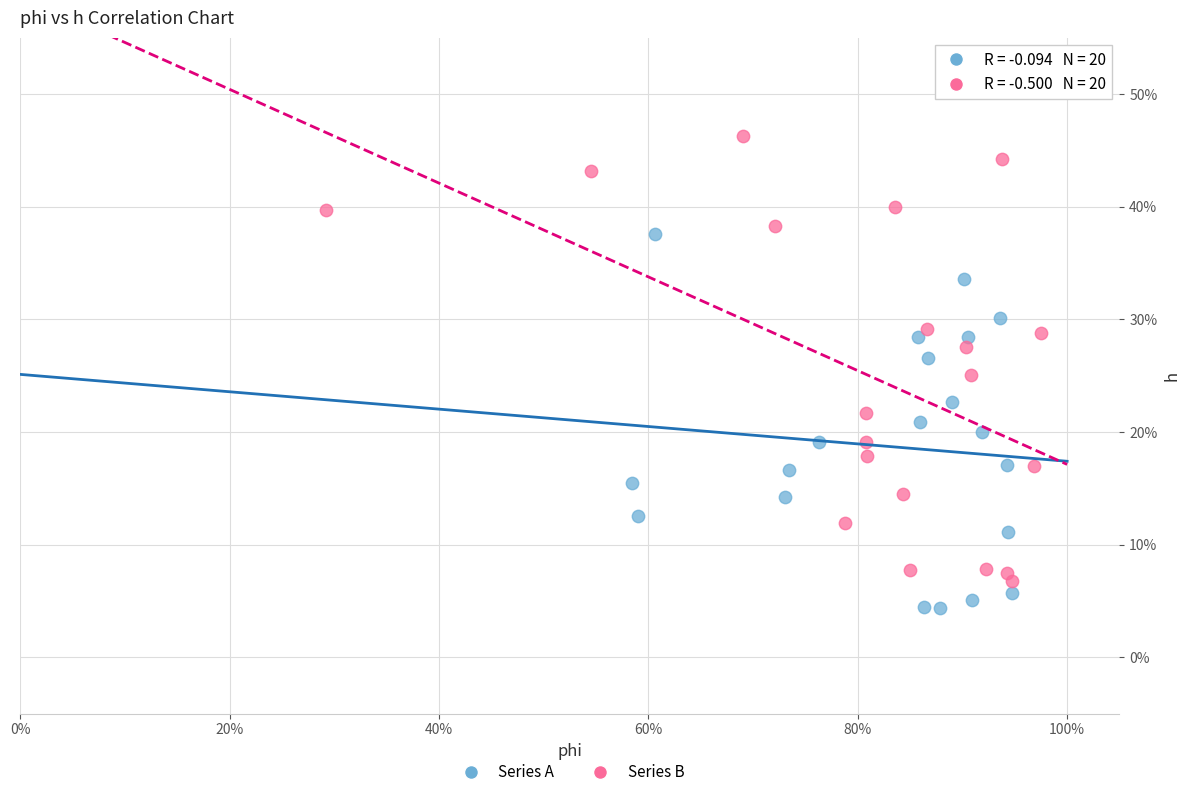

Which series has the largest Y range (max minus min)?

Series B